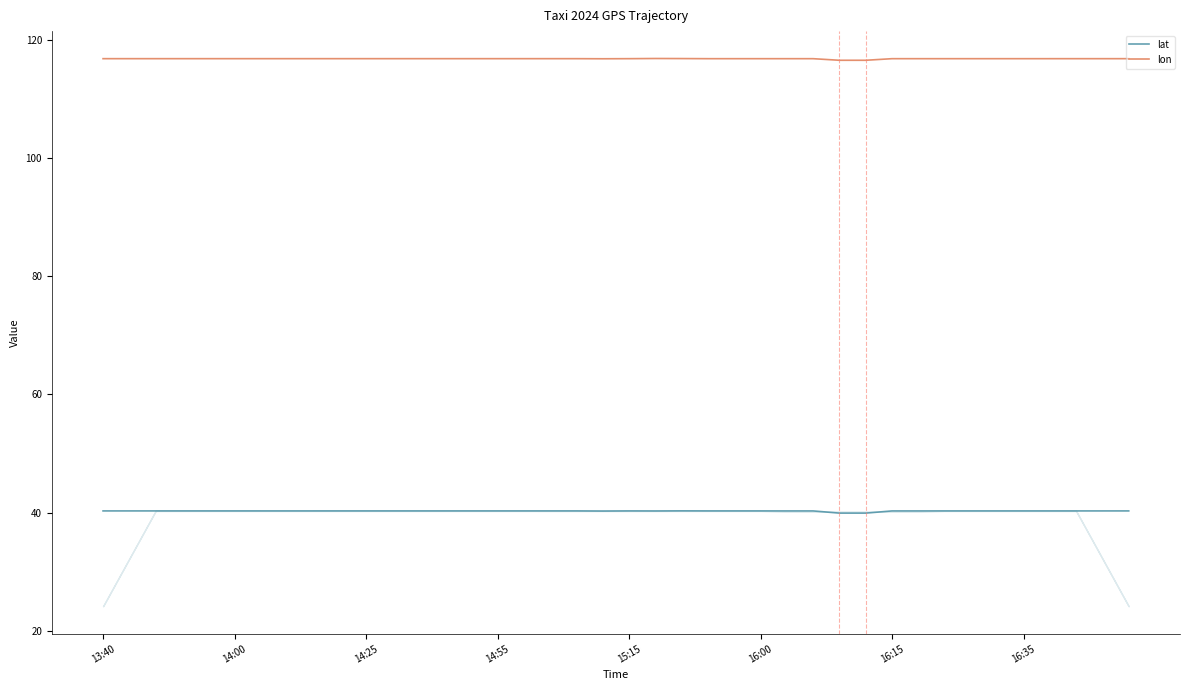

List the series in order of their overall mean, lowest first.

lat, lon